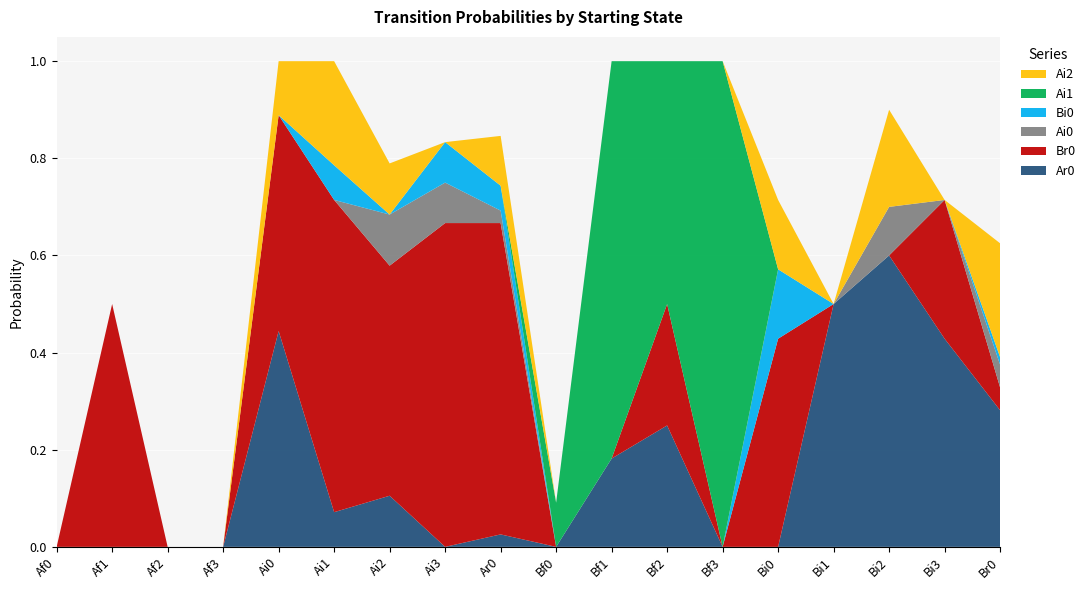

Reading right to left, extract all data points from this chart.

Ar0: Br0=0.3	Bi3=0.4	Bi2=0.6	Bi1=0.5	Bi0=0.0	Bf3=0.0	Bf2=0.2	Bf1=0.2	Bf0=0.0	Ar0=0.0	Ai3=0.0	Ai2=0.1	Ai1=0.1	Ai0=0.4	Af3=0.0	Af2=0.0	Af1=0.0	Af0=0.0
Br0: Br0=0.0	Bi3=0.3	Bi2=0.0	Bi1=0.0	Bi0=0.4	Bf3=0.0	Bf2=0.2	Bf1=0.0	Bf0=0.0	Ar0=0.6	Ai3=0.7	Ai2=0.5	Ai1=0.6	Ai0=0.4	Af3=0.0	Af2=0.0	Af1=0.5	Af0=0.0
Ai0: Br0=0.0	Bi3=0.0	Bi2=0.1	Bi1=0.0	Bi0=0.0	Bf3=0.0	Bf2=0.0	Bf1=0.0	Bf0=0.0	Ar0=0.0	Ai3=0.1	Ai2=0.1	Ai1=0.0	Ai0=0.0	Af3=0.0	Af2=0.0	Af1=0.0	Af0=0.0
Bi0: Br0=0.0	Bi3=0.0	Bi2=0.0	Bi1=0.0	Bi0=0.1	Bf3=0.0	Bf2=0.0	Bf1=0.0	Bf0=0.0	Ar0=0.1	Ai3=0.1	Ai2=0.0	Ai1=0.1	Ai0=0.0	Af3=0.0	Af2=0.0	Af1=0.0	Af0=0.0
Ai1: Br0=0.0	Bi3=0.0	Bi2=0.0	Bi1=0.0	Bi0=0.0	Bf3=1.0	Bf2=0.5	Bf1=0.8	Bf0=0.1	Ar0=0.0	Ai3=0.0	Ai2=0.0	Ai1=0.0	Ai0=0.0	Af3=0.0	Af2=0.0	Af1=0.0	Af0=0.0
Ai2: Br0=0.2	Bi3=0.0	Bi2=0.2	Bi1=0.0	Bi0=0.1	Bf3=0.0	Bf2=0.0	Bf1=0.0	Bf0=0.0	Ar0=0.1	Ai3=0.0	Ai2=0.1	Ai1=0.2	Ai0=0.1	Af3=0.0	Af2=0.0	Af1=0.0	Af0=0.0